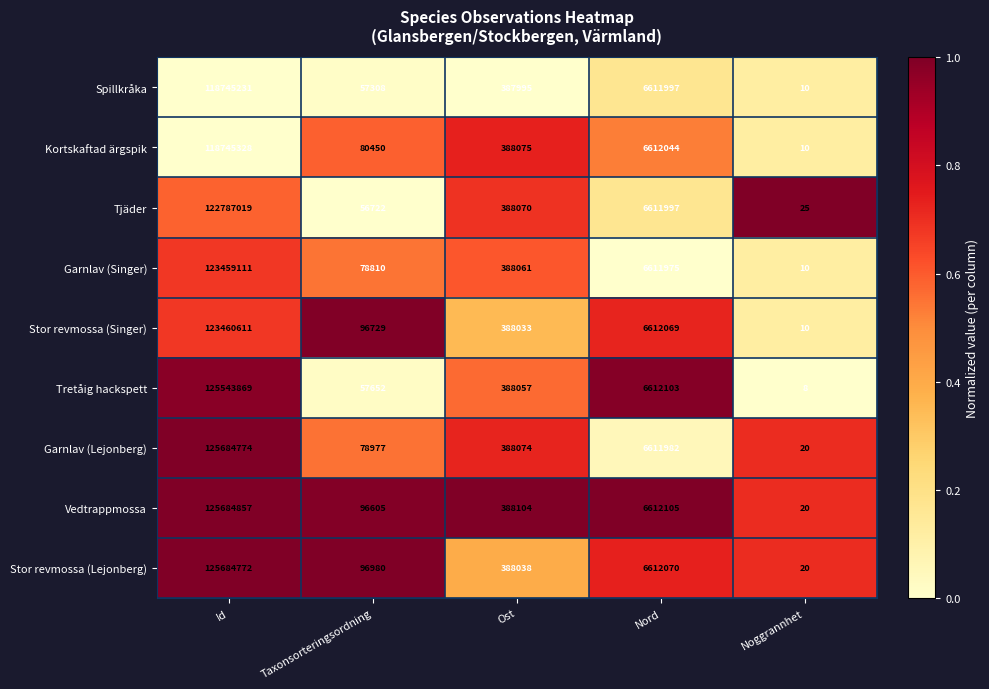

At which category is the sum across all series the highest?

Id